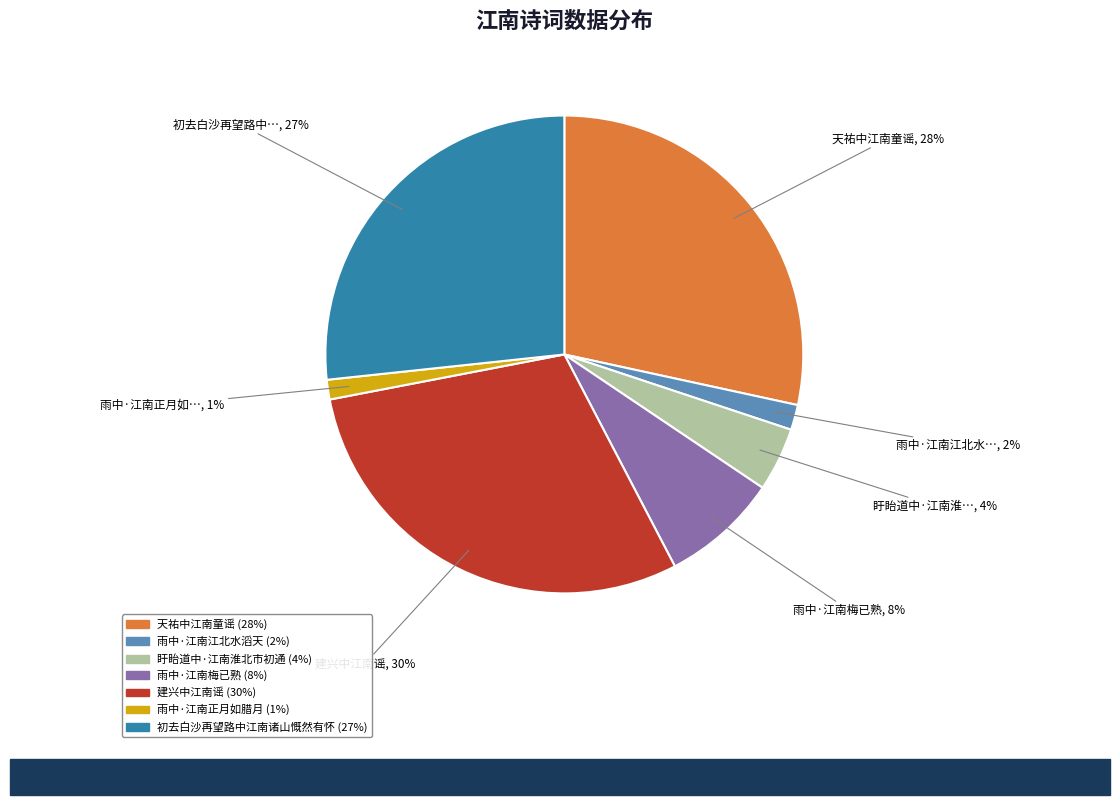

The 雨中·江南正月如腊月 slice represents 1% of the pie. True or false?

True